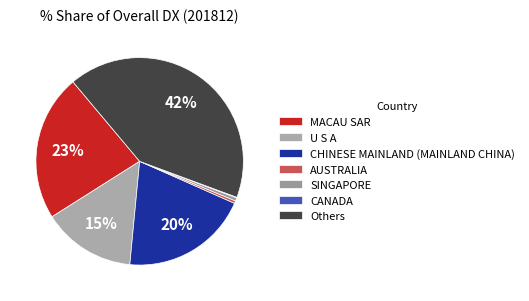

To the nearest percent, what is the difference between the largest and smallest slice percentages?

42%